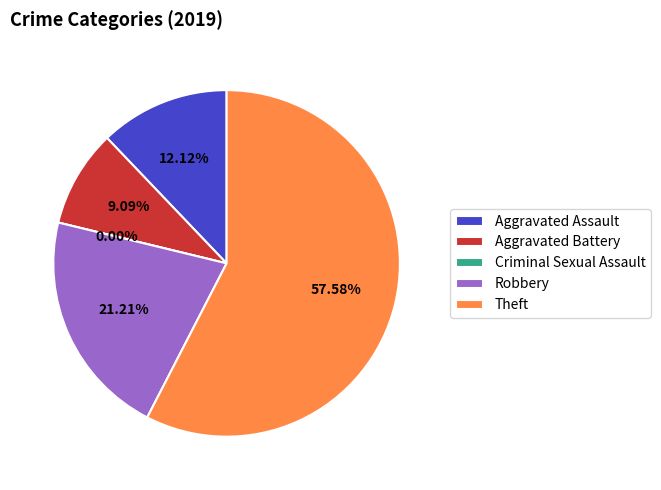

What is the change in value from Aggravated Assault to Robbery?

+3